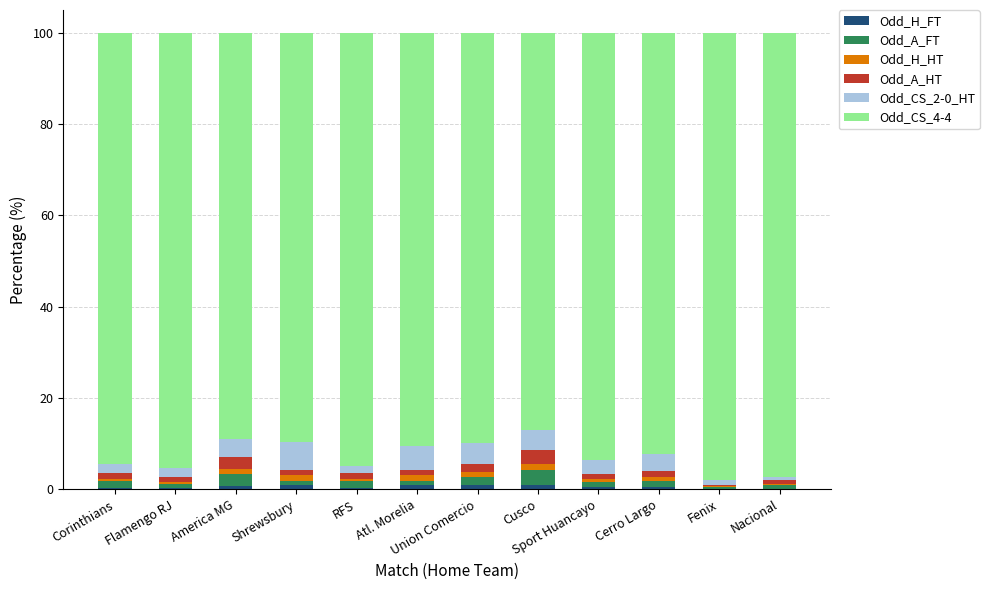

Does the chart contain stacked bars?

Yes